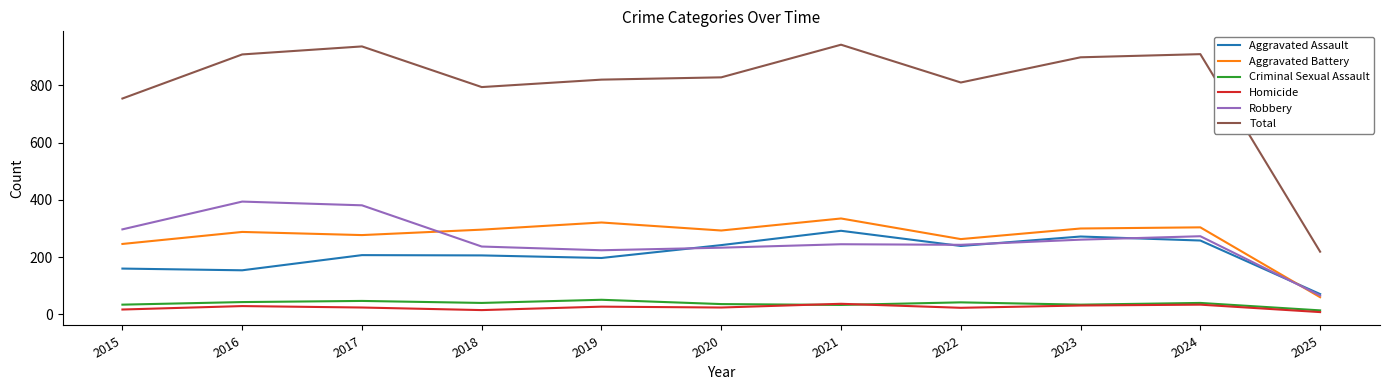

What is the difference between the maximum and minimum values in the Aggravated Battery series?

275